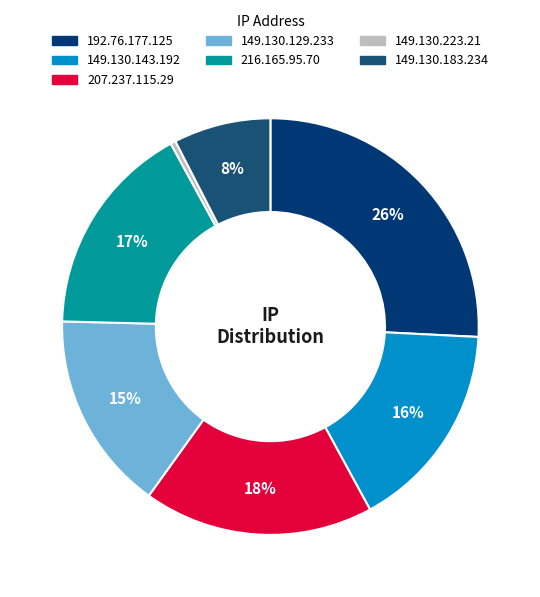

Which category has the smallest portion of the pie?

149.130.223.21